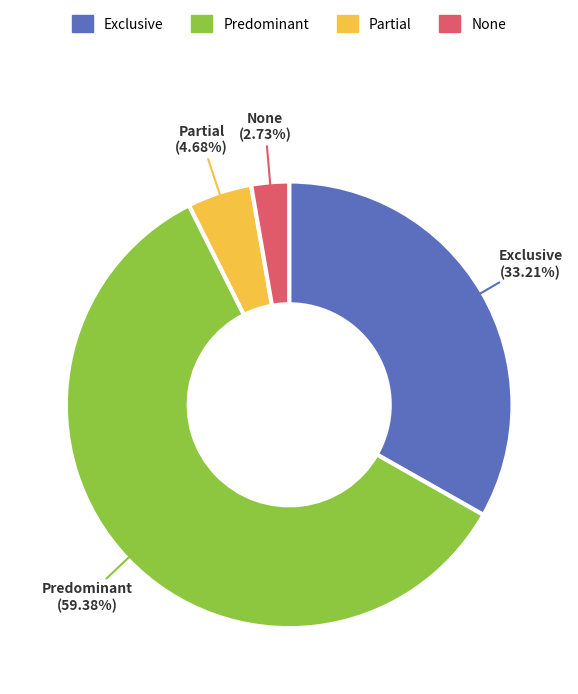

Count the number of slices in the pie.

4